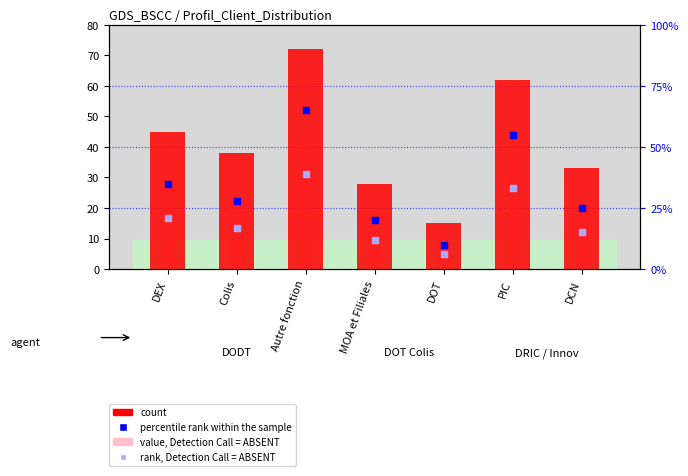

Which series has the widest spread of Y values?

count